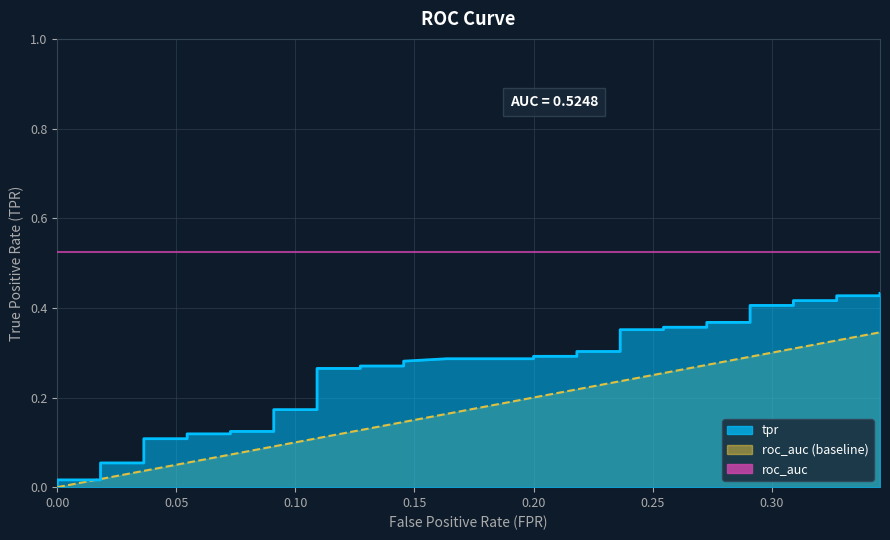

Reading left to right, what are all the values shown in this chart?

fpr: 0.0	0.0	0.0	0.0	0.0	0.0	0.0	0.1	0.1	0.1	0.1	0.1	0.1	0.1	0.1	0.1	0.1	0.1	0.1	0.1	0.1	0.2	0.2	0.2	0.2	0.2	0.2	0.2	0.3	0.3	0.3	0.3	0.3	0.3	0.3	0.3	0.3	0.3	0.3	0.3
tpr: 0.0	0.0	0.0	0.0	0.1	0.1	0.1	0.1	0.1	0.1	0.1	0.1	0.1	0.1	0.2	0.2	0.3	0.3	0.3	0.3	0.3	0.3	0.3	0.3	0.3	0.3	0.3	0.4	0.4	0.4	0.4	0.4	0.4	0.4	0.4	0.4	0.4	0.4	0.4	0.4